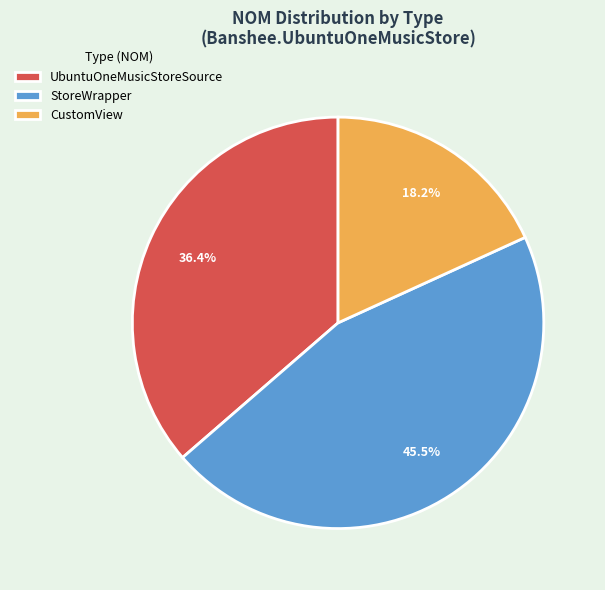

To the nearest percent, what is the average slice percentage?

33%